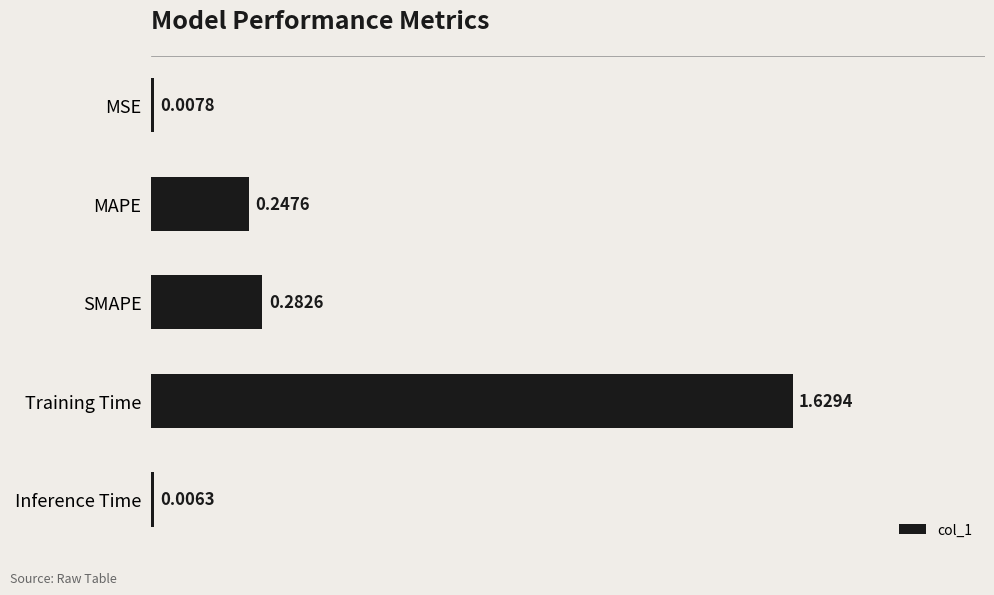

Are the bars horizontal?

Yes